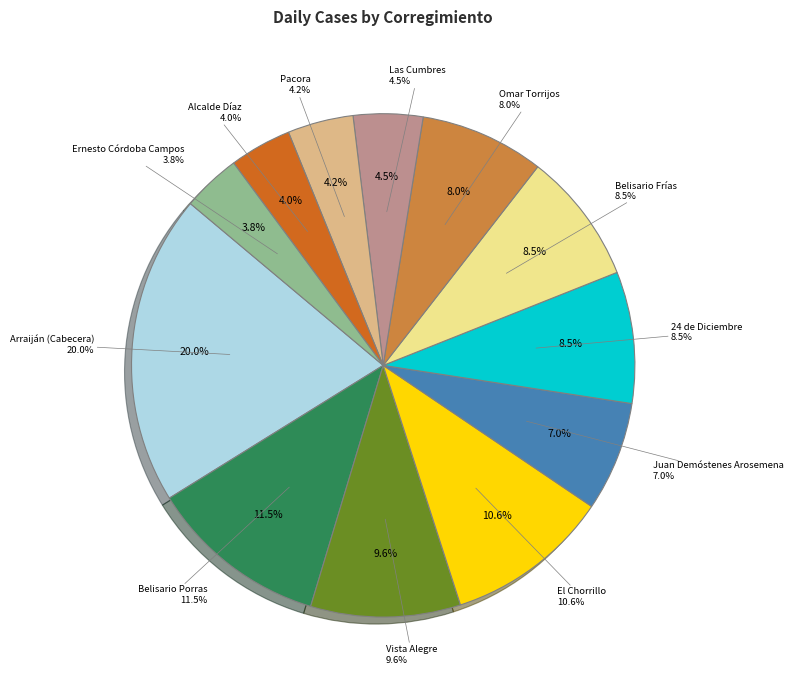

Is it true that Belisario Porras is 1% of the pie?

False